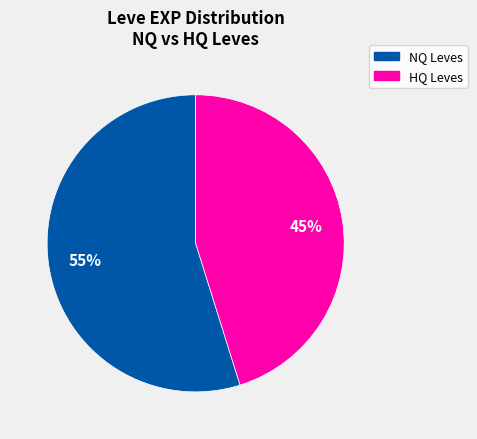

Does any single category account for the majority?

Yes